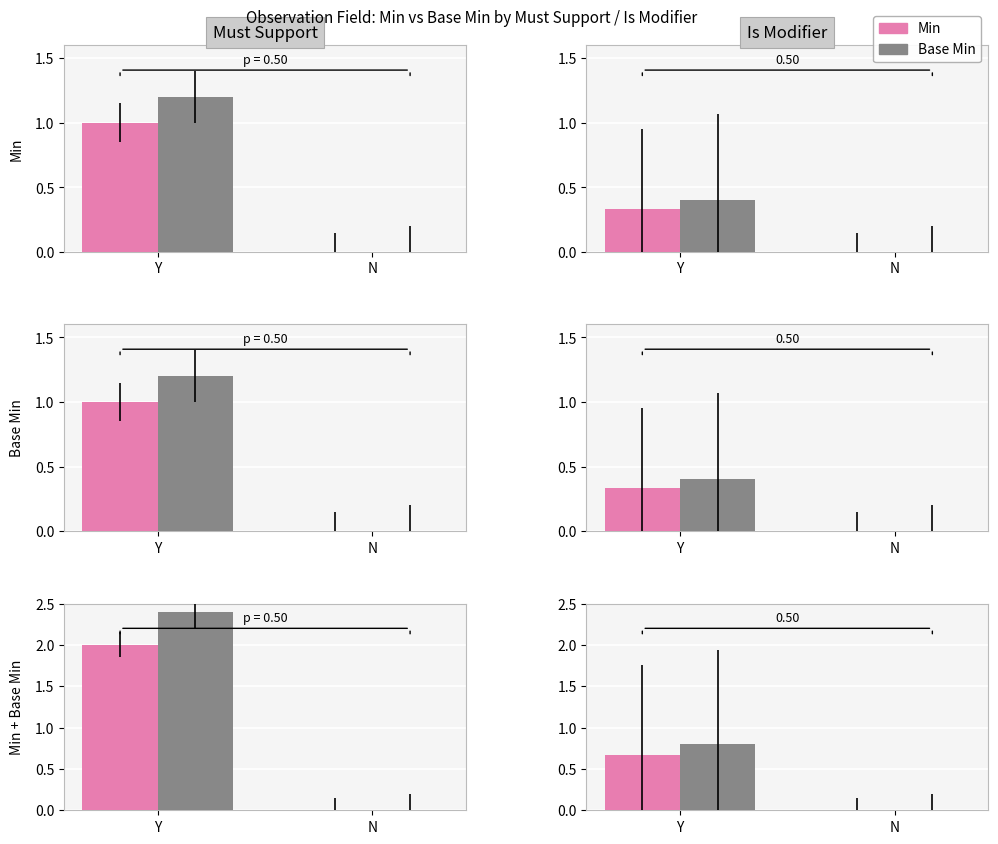

What is the highest value of the Base Min series?

0.8